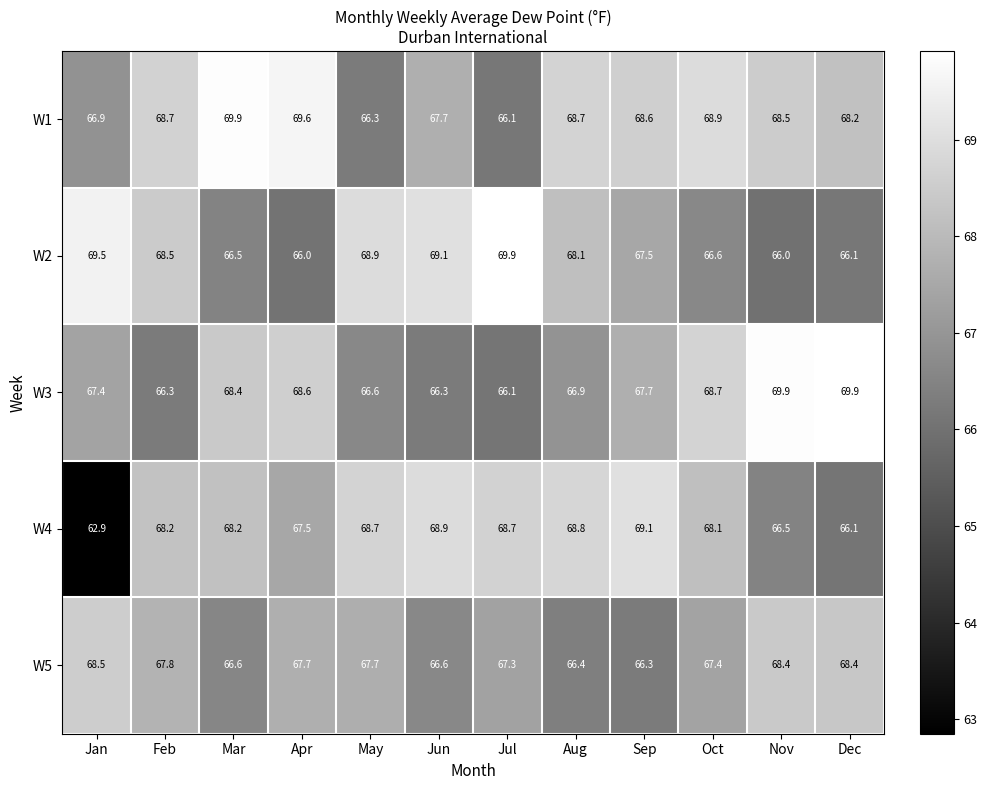

Is it true that W4 equals 66.5 at Nov?

True